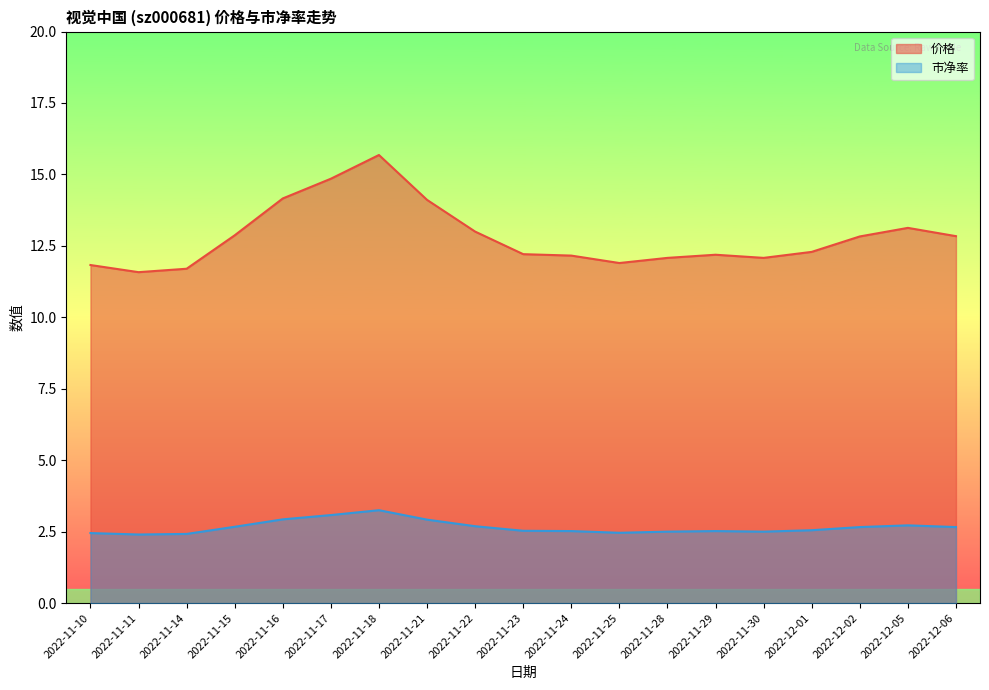

Does the chart display data point markers on the line(s)?

No